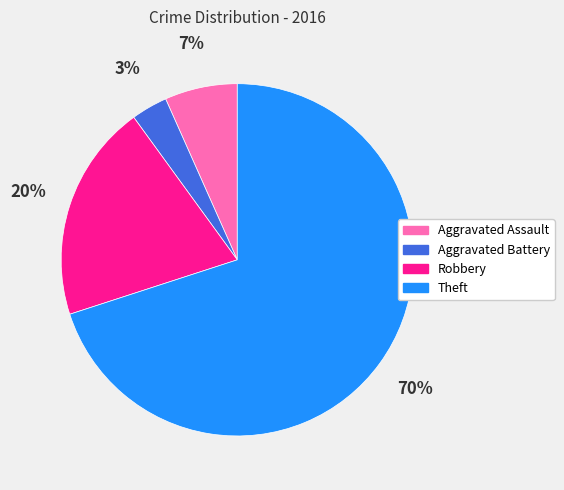

Rank the categories by value from lowest to highest.

Aggravated Battery, Aggravated Assault, Robbery, Theft